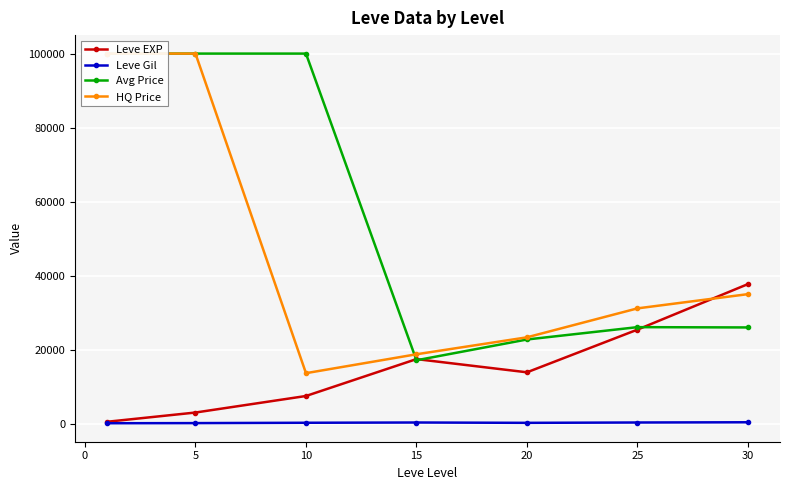

At how many categories does at least one series exceed 99855?

3